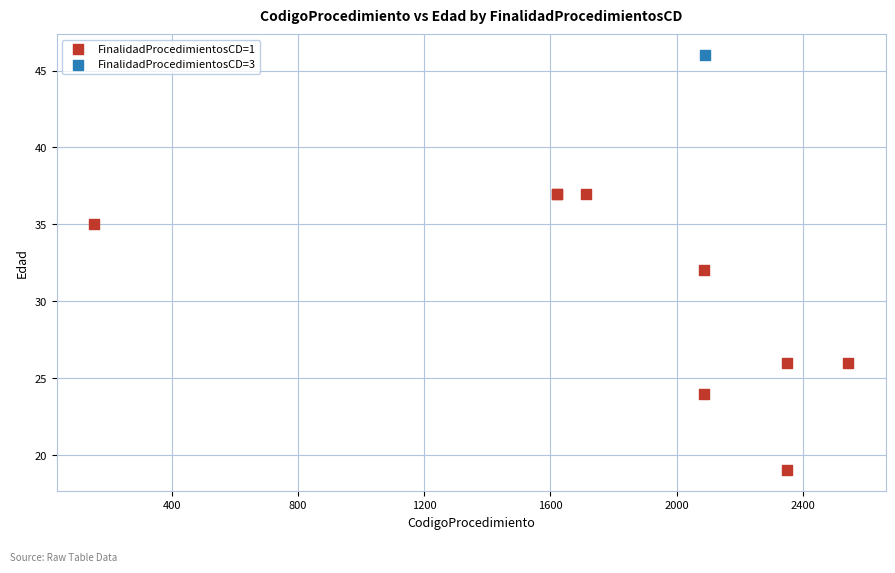

What are all the series names shown in the legend?

FinalidadProcedimientosCD=1, FinalidadProcedimientosCD=3